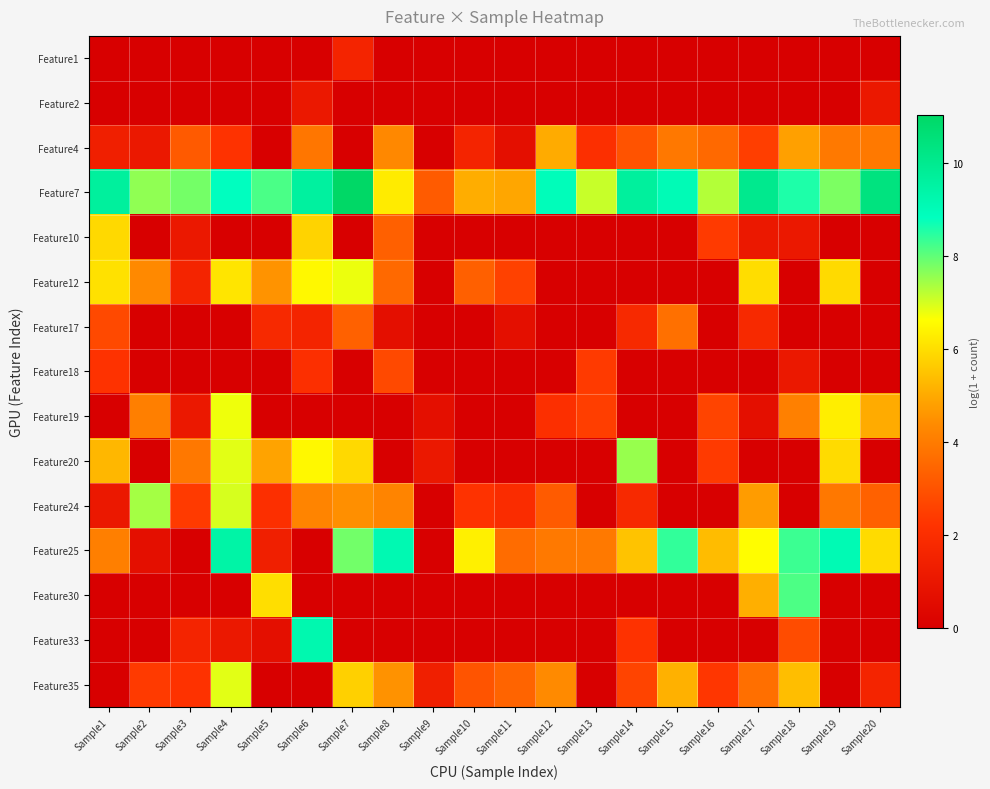

Which series has the widest spread of values?

Feature25